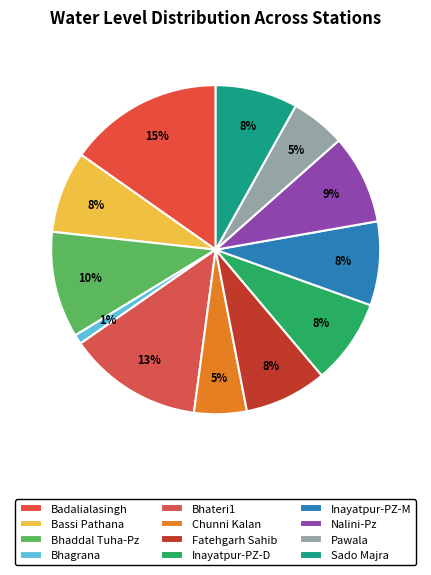

What percentage do Bassi Pathana and Nalini-Pz together represent?

16.8%